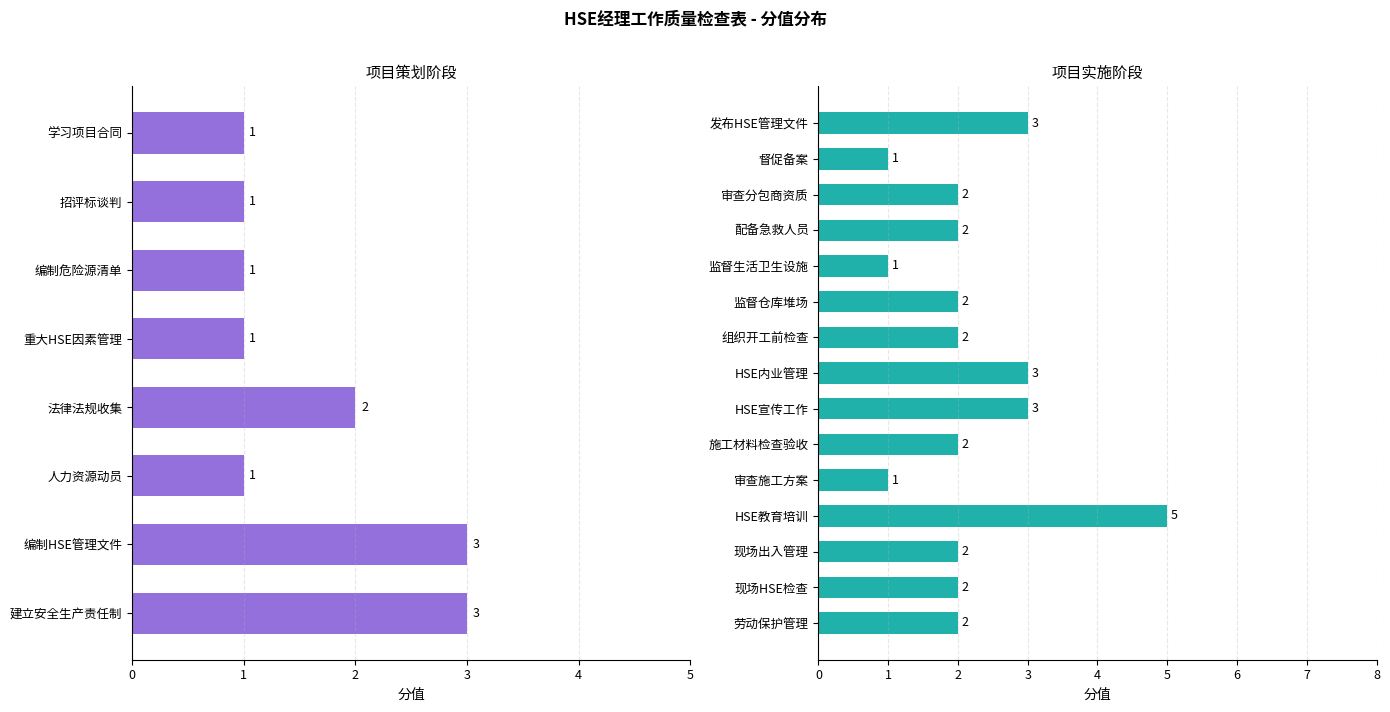

Count the number of values greater than 1.

3